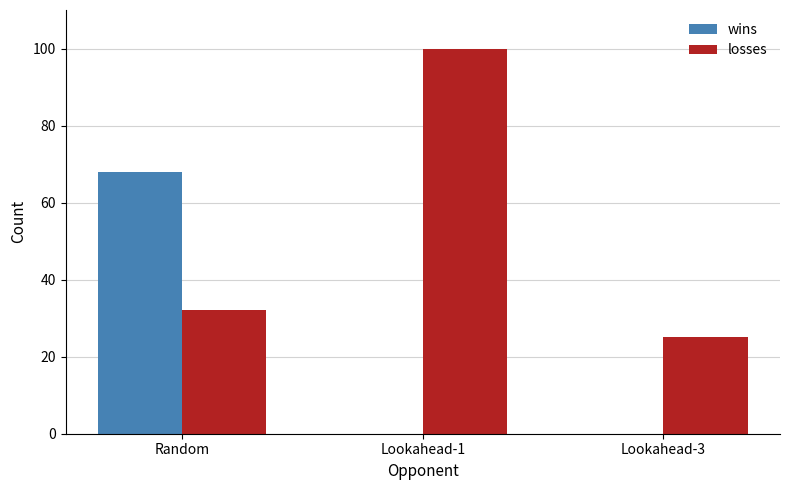

The value of wins at Lookahead-1 is 0. True or false?

True